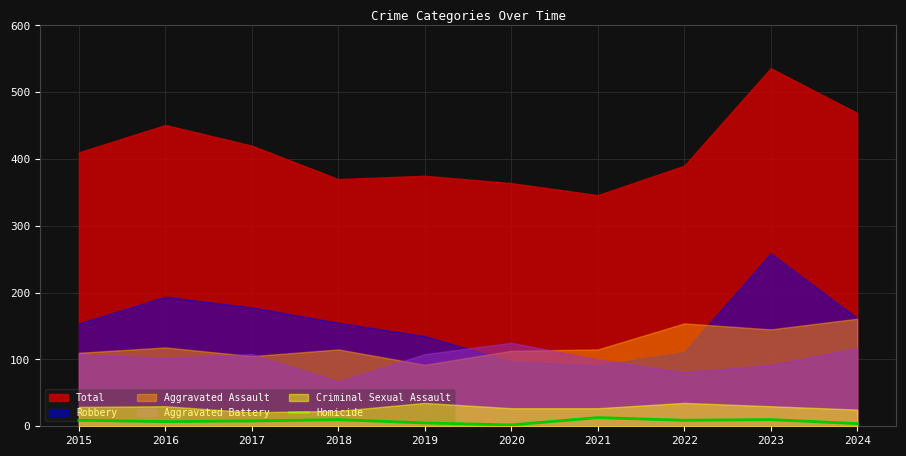

The Homicide series shows 10 at 2018. True or false?

True